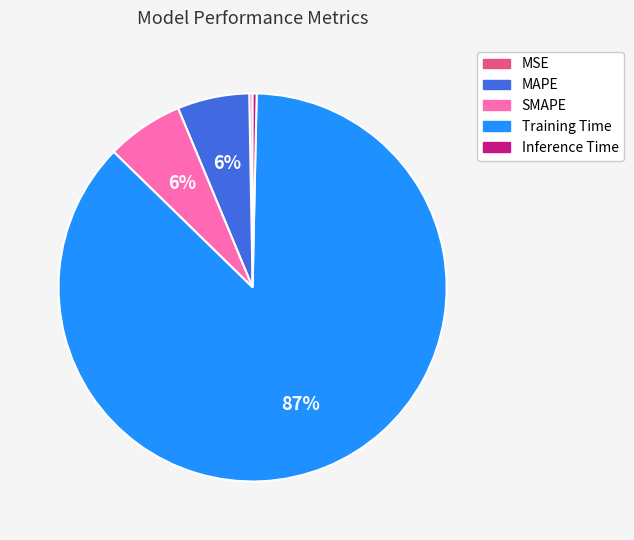

To the nearest percent, what is the average slice percentage?

20%